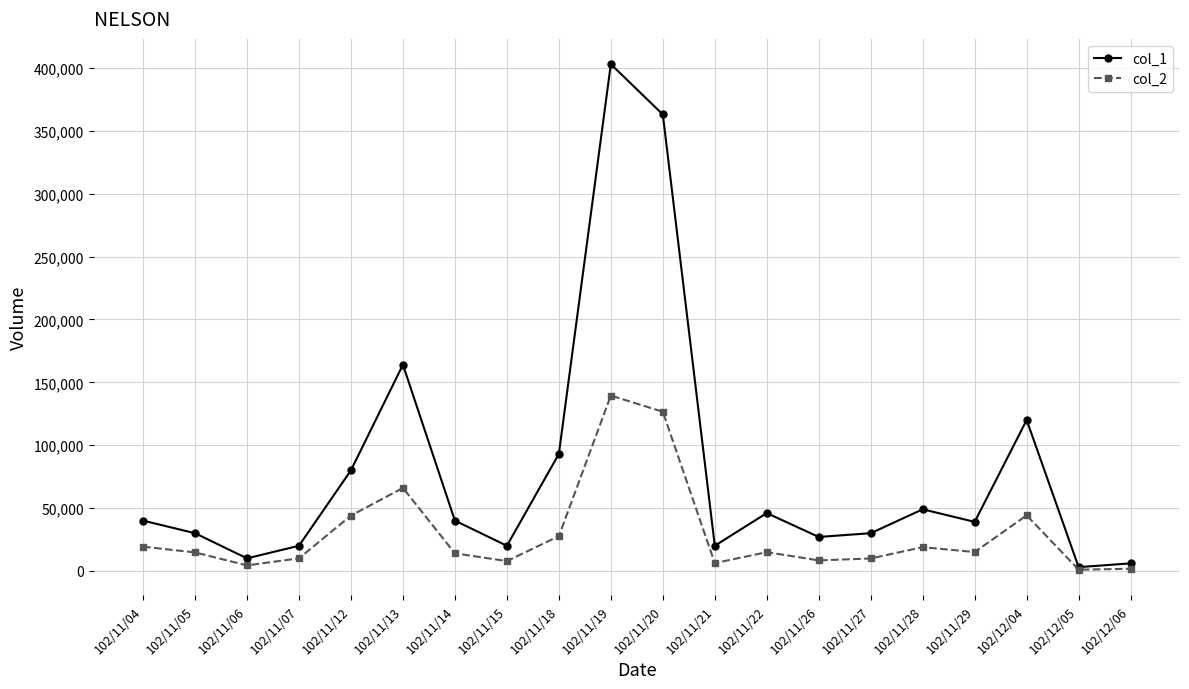

List the series in order of their overall mean, lowest first.

col_2, col_1